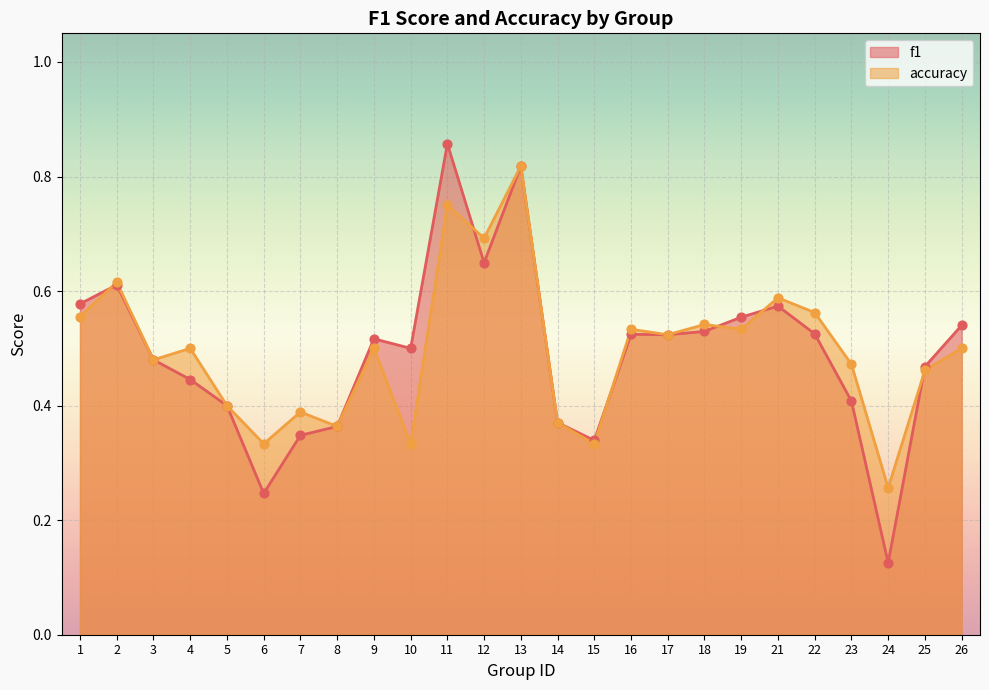

What is the total value across all series at 21?

1.2